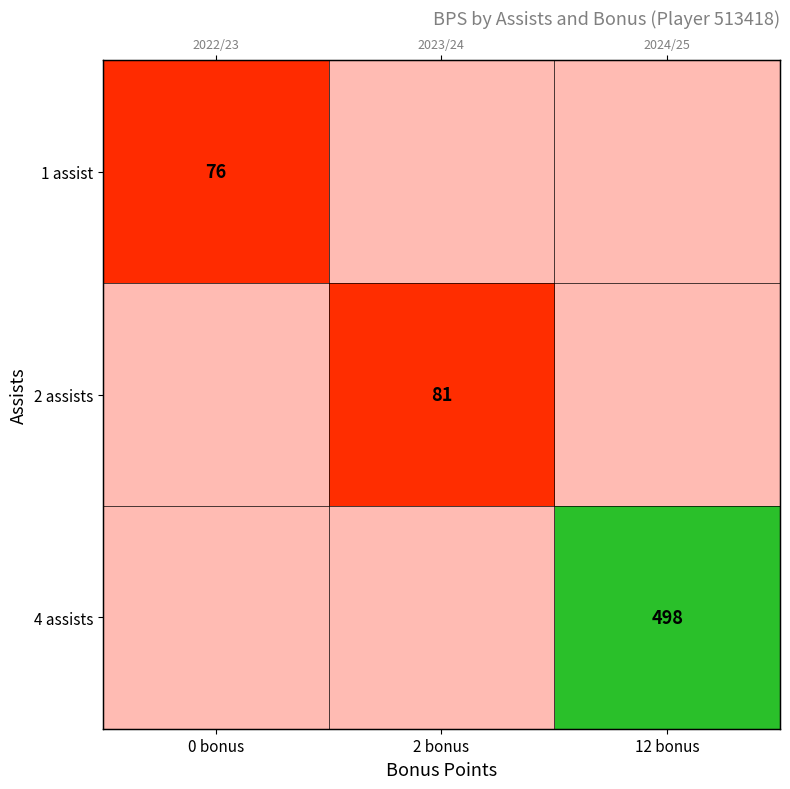

Rank the categories by 4 assists value from lowest to highest.

0 bonus, 2 bonus, 12 bonus